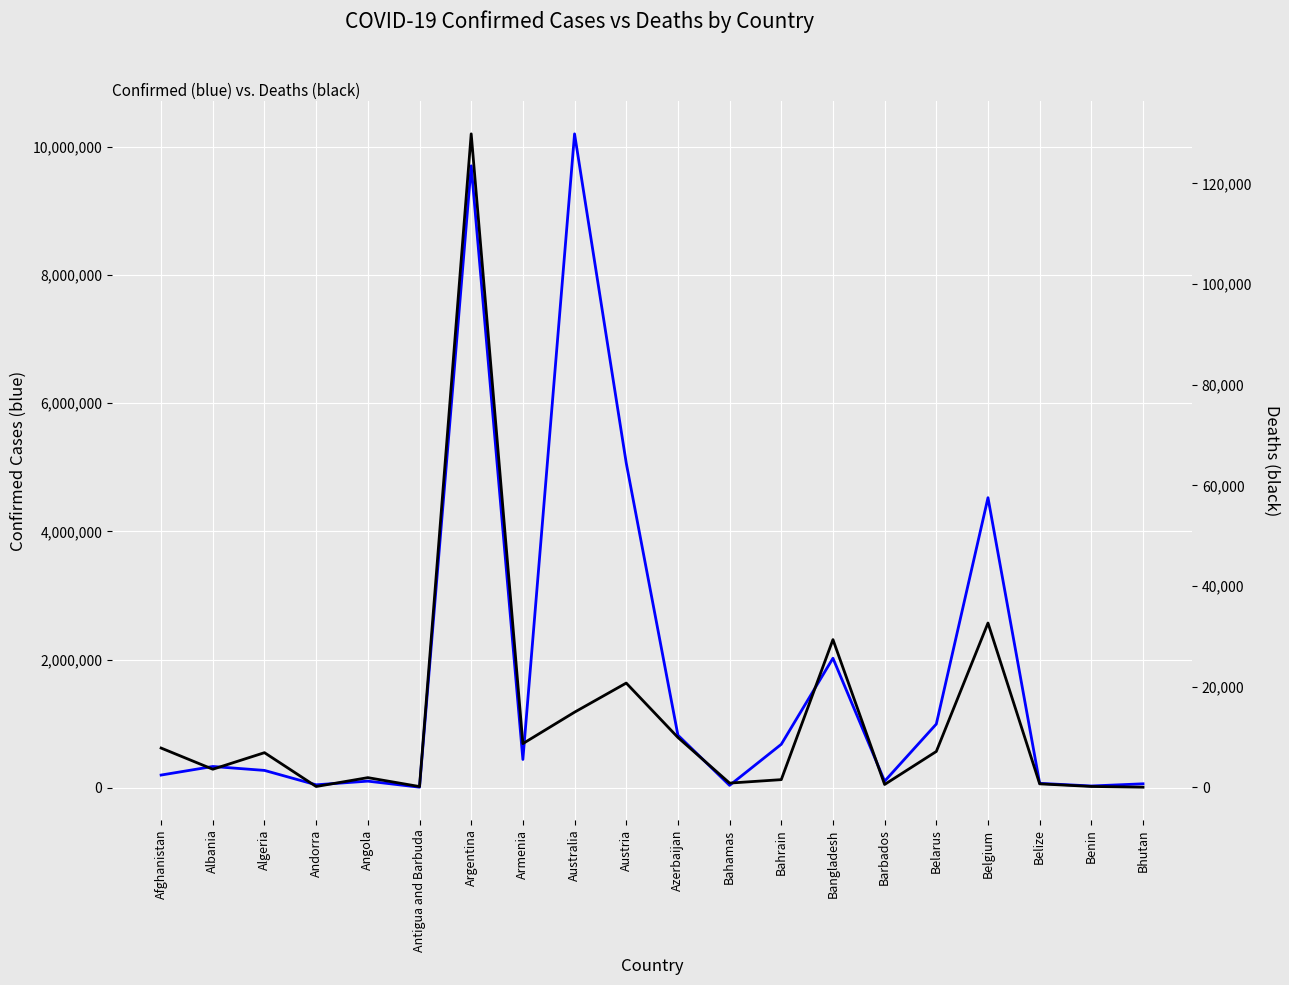

Is this an area chart (filled region under the line)?

No